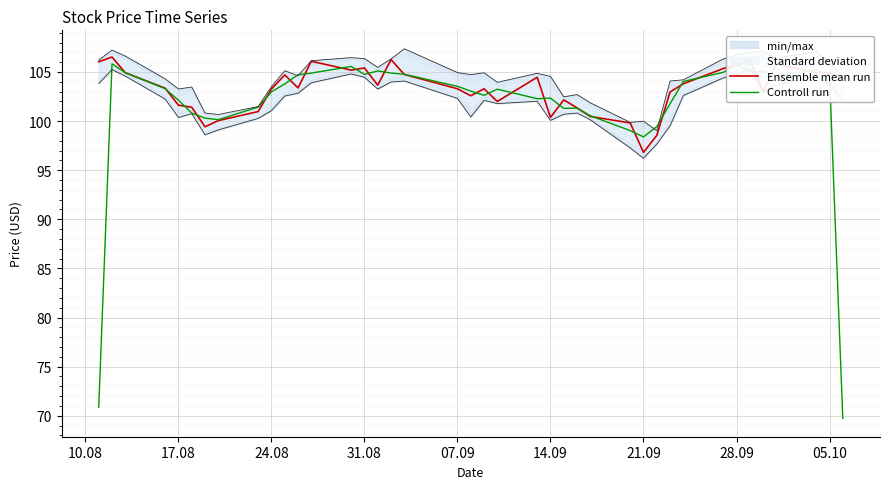

The value of Controll run at 28.09 is 169.5. True or false?

False